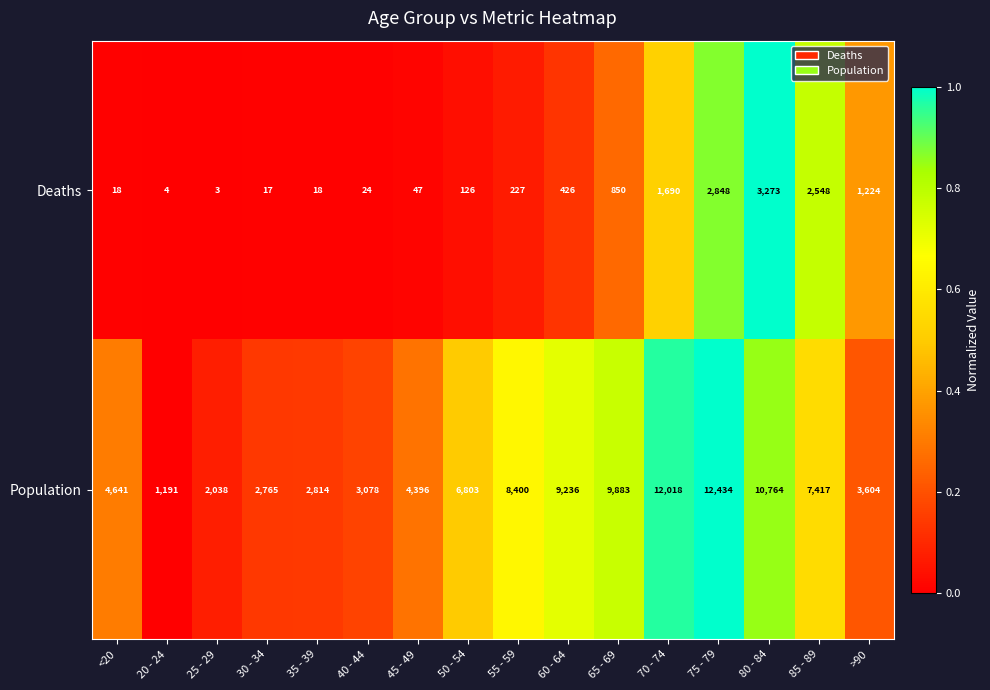

How many categories are shown in the chart?

16